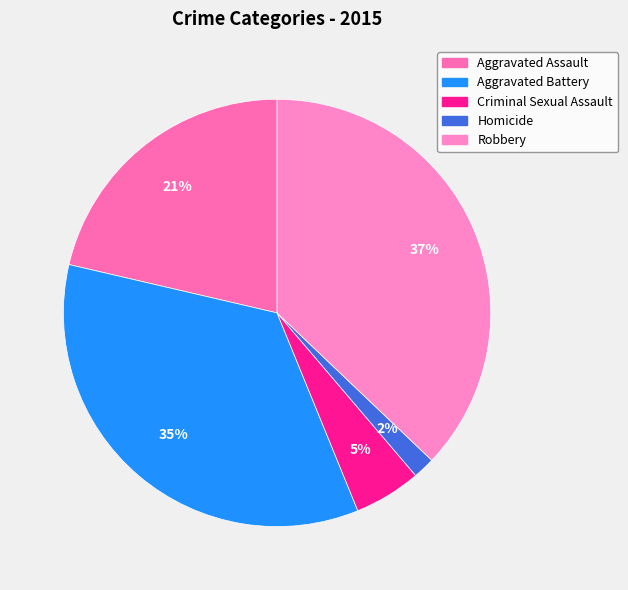

How many slices are in this pie chart?

5